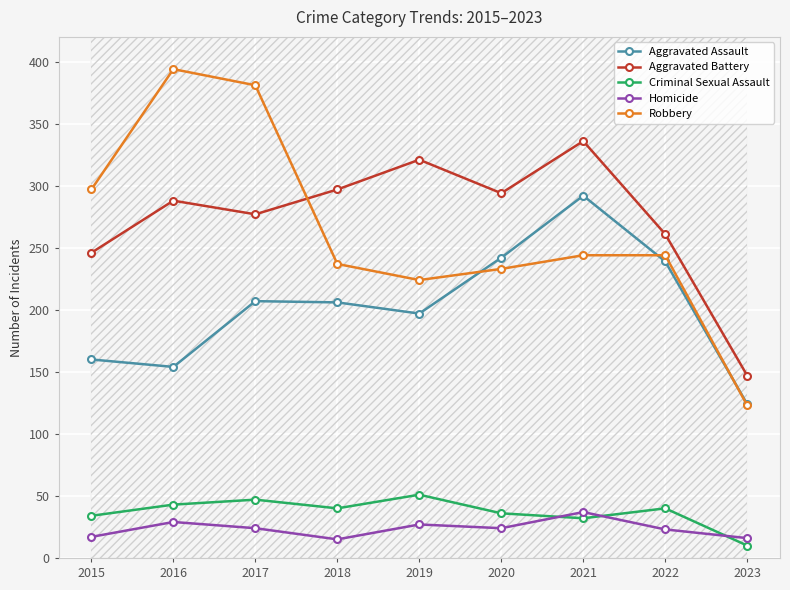

What is the average value of the Robbery series?

264